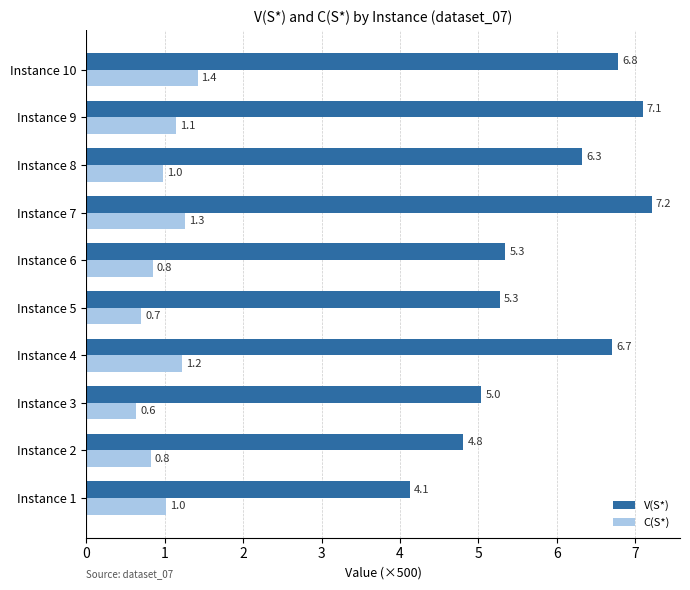

At how many categories does at least one series exceed 7?

2